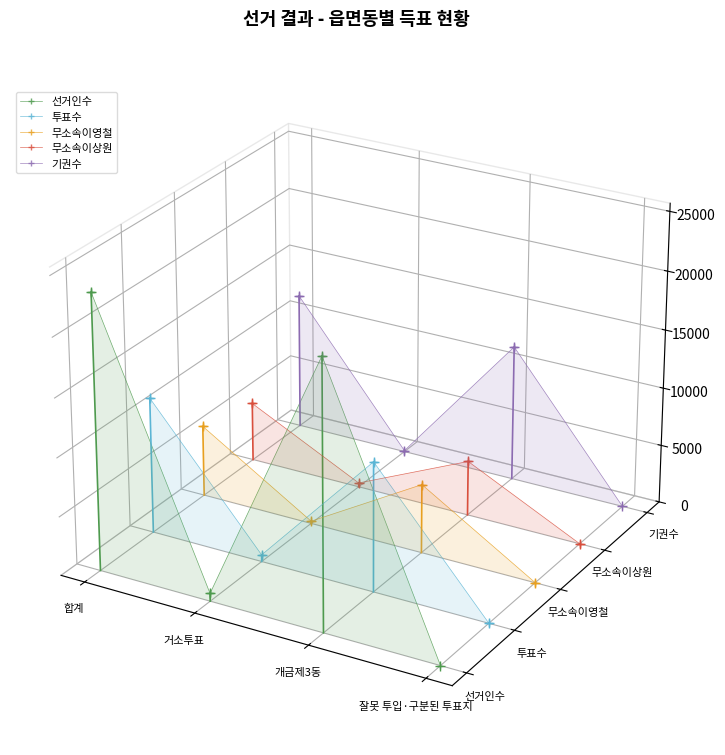

Which category has the highest value across all series?

합계